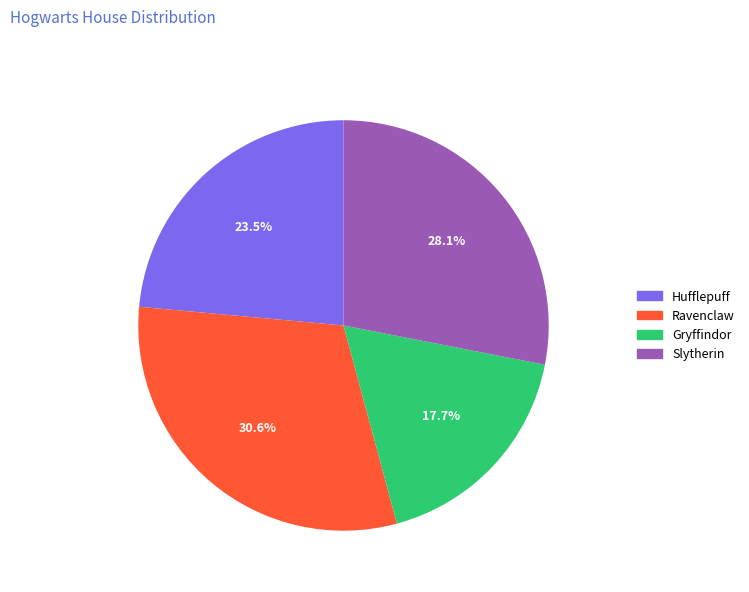

Does Gryffindor represent more than half of the total?

No